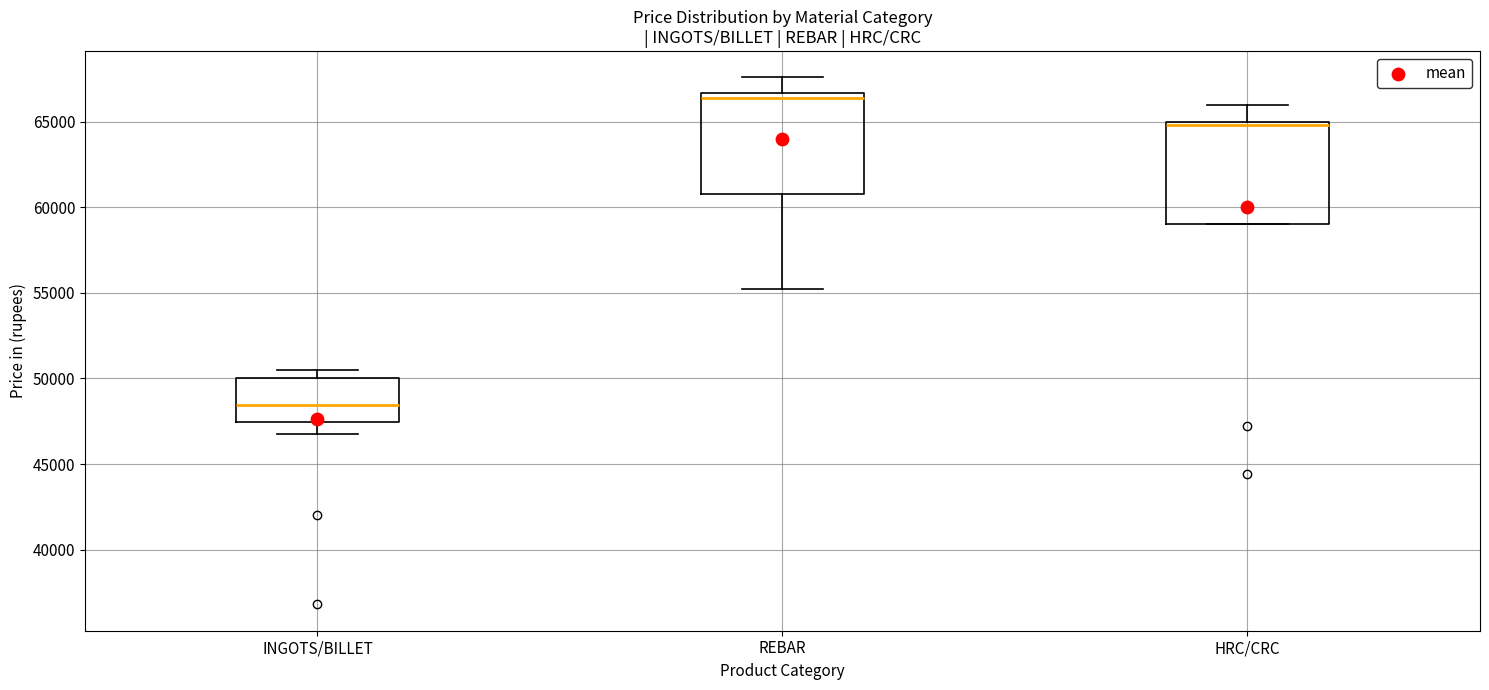

Where is the lower edge of the box for REBAR on the y-axis? The values are not printed on the chart, so give them approximately, as read against the axis.

61000